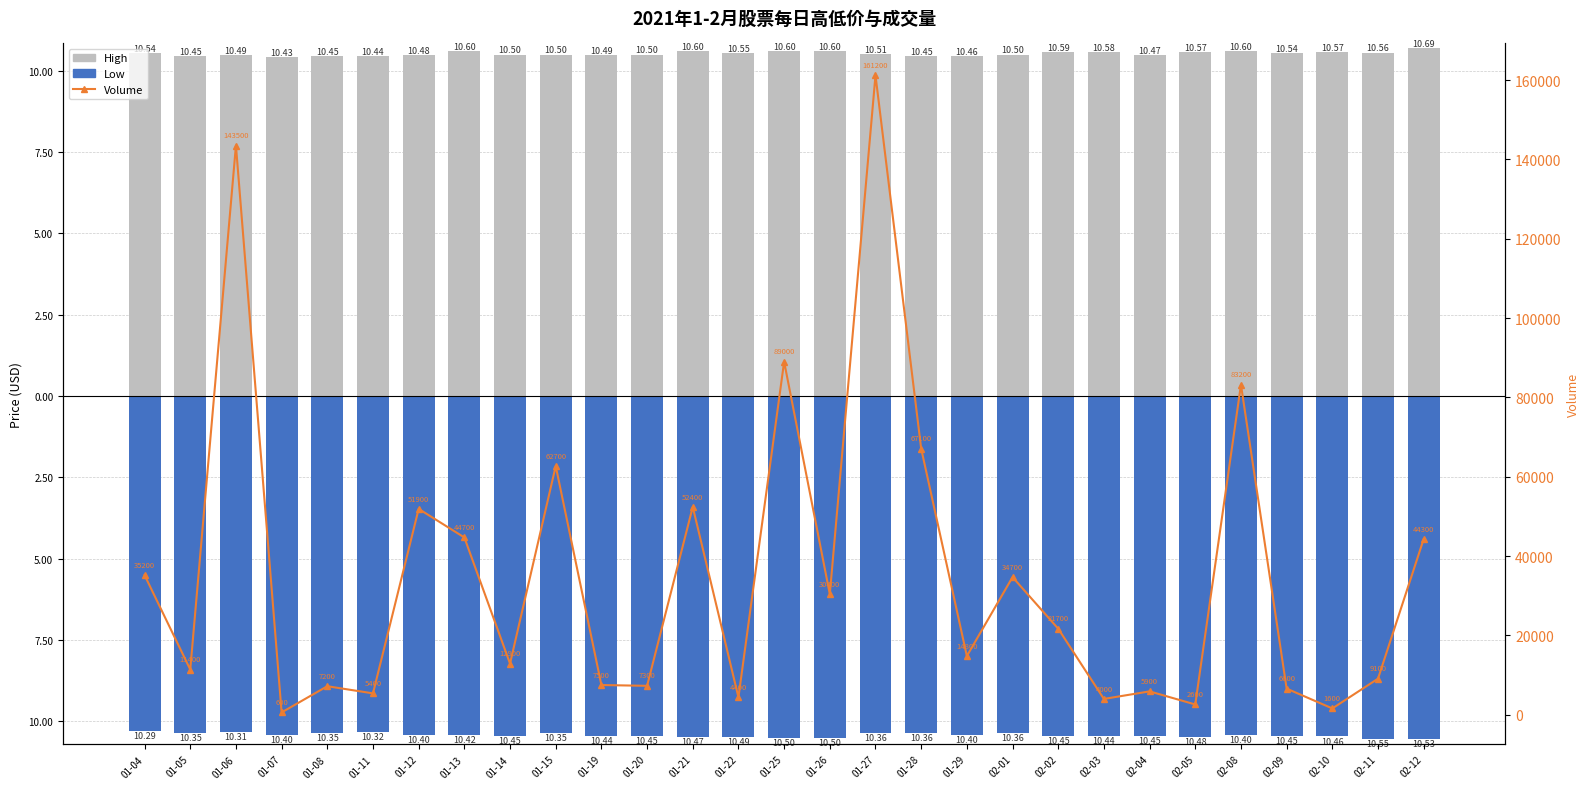

Reading left to right, list all the values displayed in this chart.

High: 01-04=10.5	01-05=10.4	01-06=10.5	01-07=10.4	01-08=10.4	01-11=10.4	01-12=10.5	01-13=10.6	01-14=10.5	01-15=10.5	01-19=10.5	01-20=10.5	01-21=10.6	01-22=10.6	01-25=10.6	01-26=10.6	01-27=10.5	01-28=10.5	01-29=10.5	02-01=10.5	02-02=10.6	02-03=10.6	02-04=10.5	02-05=10.6	02-08=10.6	02-09=10.5	02-10=10.6	02-11=10.6	02-12=10.7
Low: 01-04=-10.3	01-05=-10.4	01-06=-10.3	01-07=-10.4	01-08=-10.4	01-11=-10.3	01-12=-10.4	01-13=-10.4	01-14=-10.4	01-15=-10.4	01-19=-10.4	01-20=-10.4	01-21=-10.5	01-22=-10.5	01-25=-10.5	01-26=-10.5	01-27=-10.4	01-28=-10.4	01-29=-10.4	02-01=-10.4	02-02=-10.4	02-03=-10.4	02-04=-10.4	02-05=-10.5	02-08=-10.4	02-09=-10.4	02-10=-10.5	02-11=-10.6	02-12=-10.5
Volume: 01-04=35200.0	01-05=11400.0	01-06=143500.0	01-07=600.0	01-08=7200.0	01-11=5400.0	01-12=51900.0	01-13=44700.0	01-14=12900.0	01-15=62700.0	01-19=7500.0	01-20=7300.0	01-21=52400.0	01-22=4400.0	01-25=89000.0	01-26=30400.0	01-27=161200.0	01-28=67100.0	01-29=14800.0	02-01=34700.0	02-02=21700.0	02-03=4000.0	02-04=5900.0	02-05=2600.0	02-08=83200.0	02-09=6600.0	02-10=1600.0	02-11=9100.0	02-12=44300.0